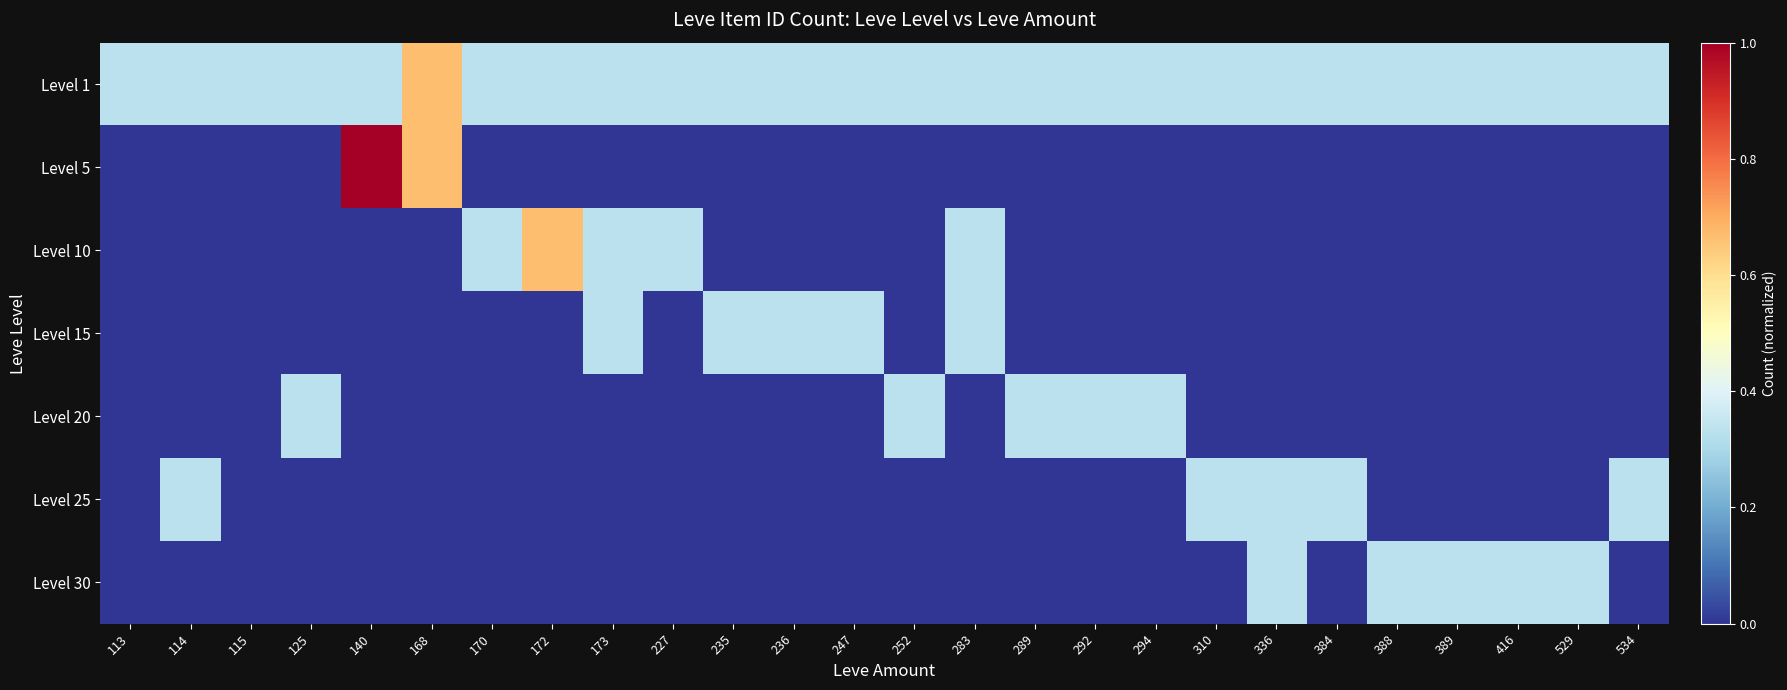

At which label is Level 10 closest to 0?

113